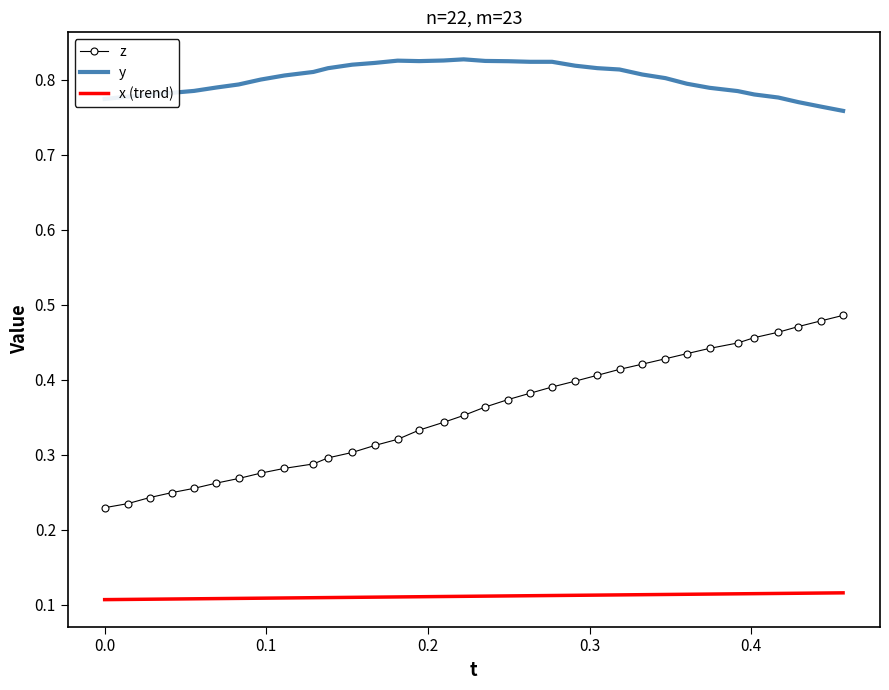

Which series has the largest total across all categories?

y